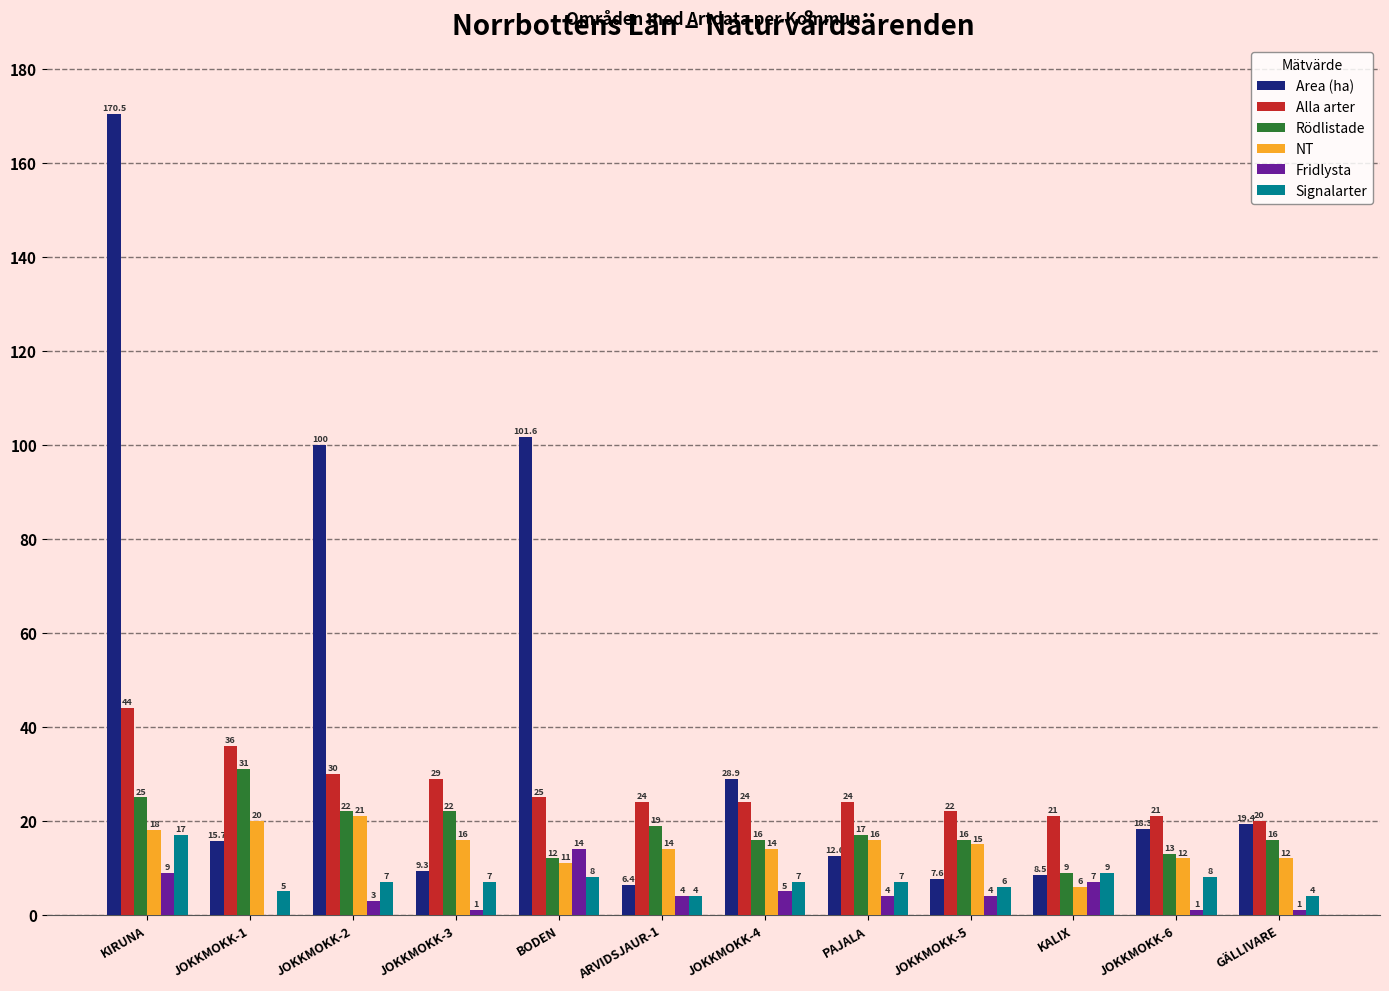

What are all the series names shown in the legend?

Area (ha), Alla arter, Rödlistade, NT, Fridlysta, Signalarter